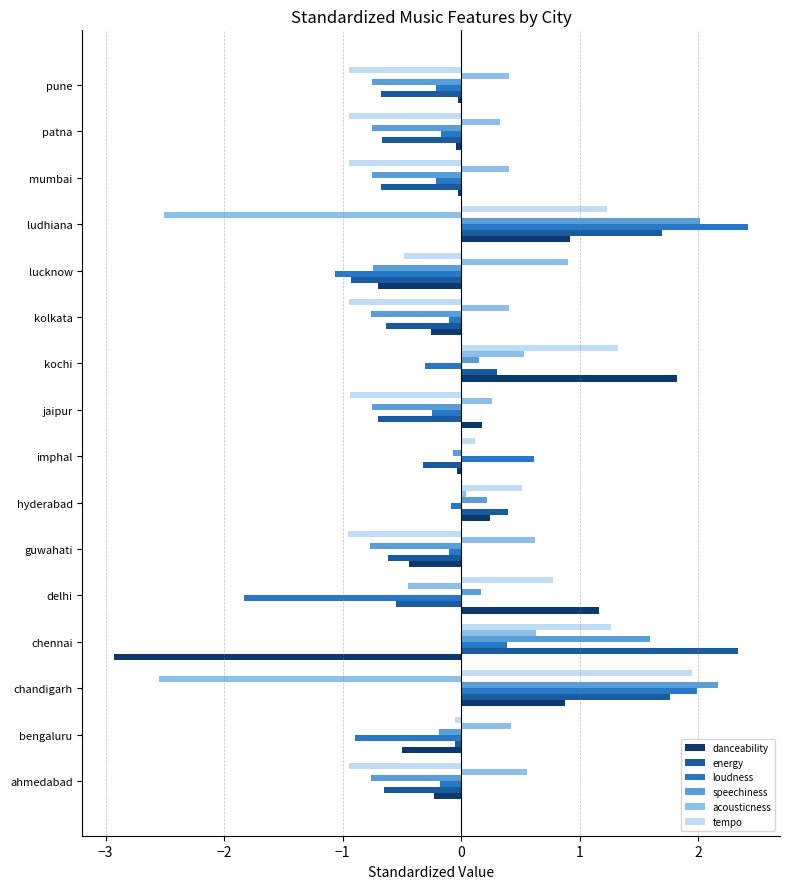

What are all the series names shown in the legend?

danceability, energy, loudness, speechiness, acousticness, tempo